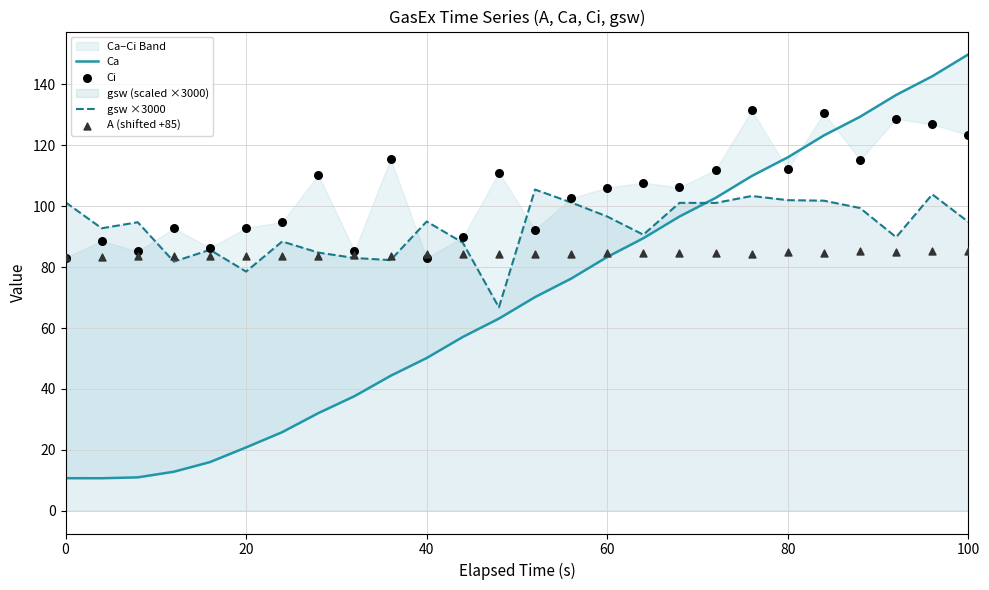

Is it true that gsw ×3000 equals 94.9 at 100?

True